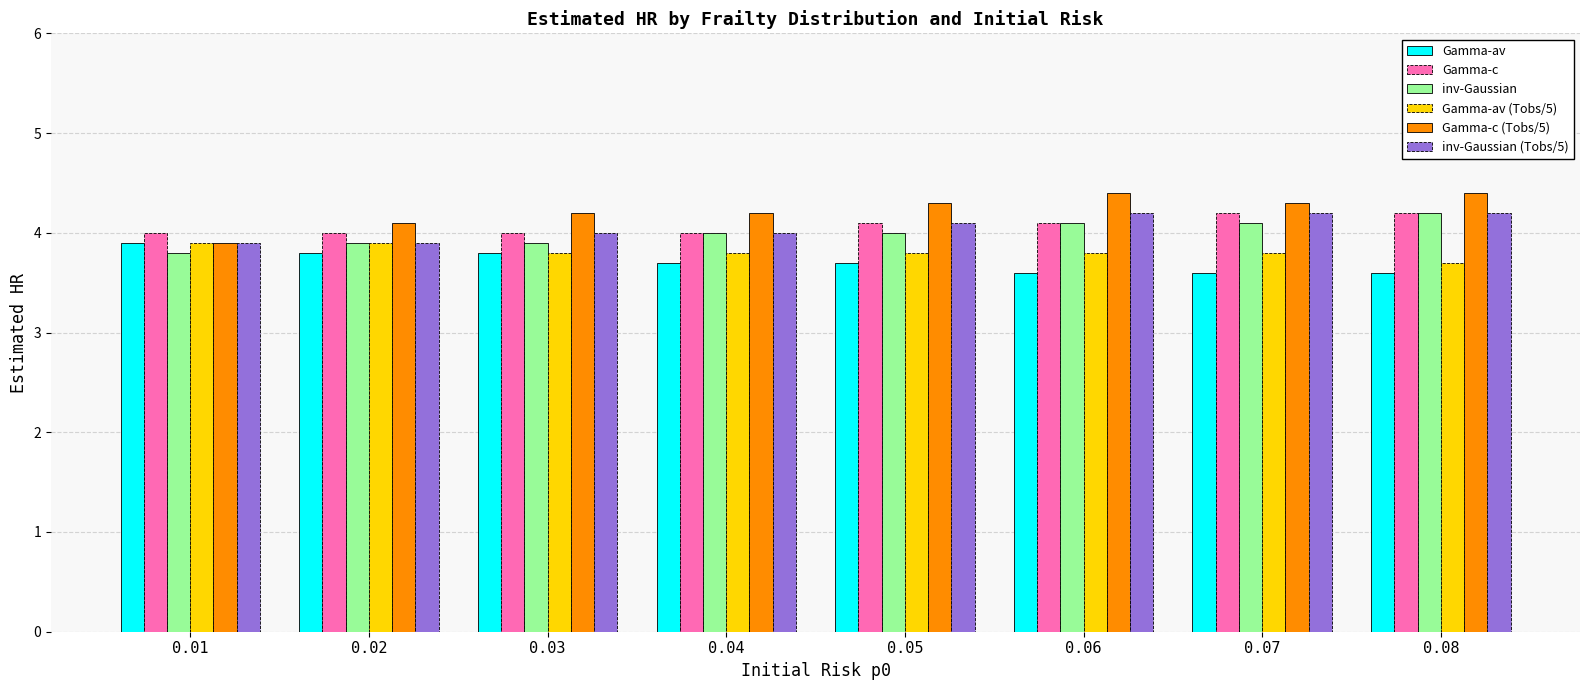

What is the value of the Gamma-c bar at the 6th from the left?

4.1